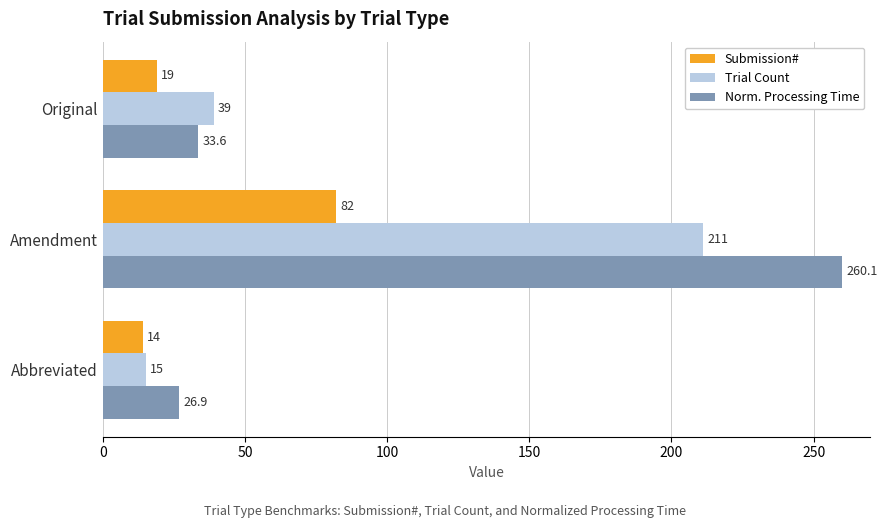

Rank the series by their maximum value, from lowest to highest.

Submission#, Trial Count, Norm. Processing Time